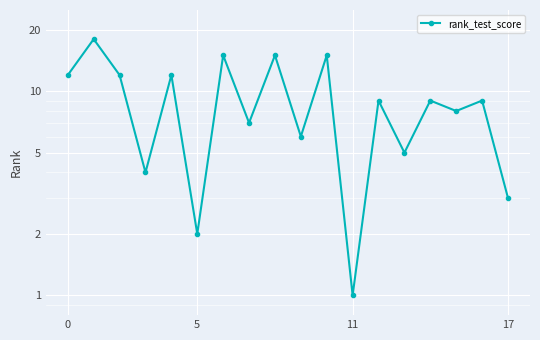

What is the average value?

9